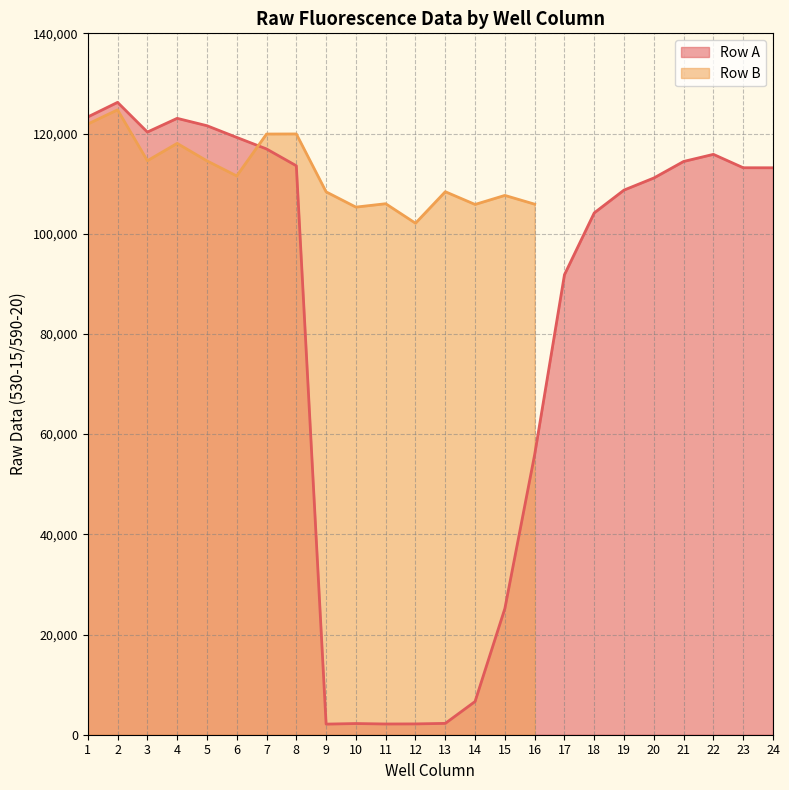

Where is the first local minimum?

3